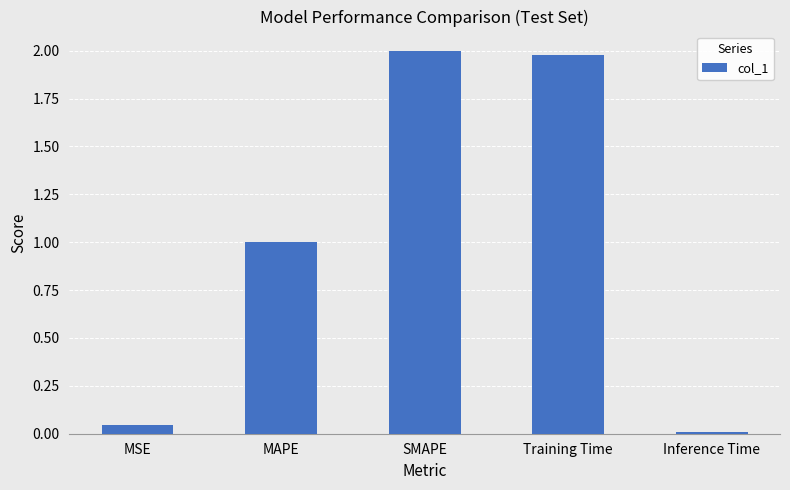

What is the change in value from MSE to MAPE?

+1.0